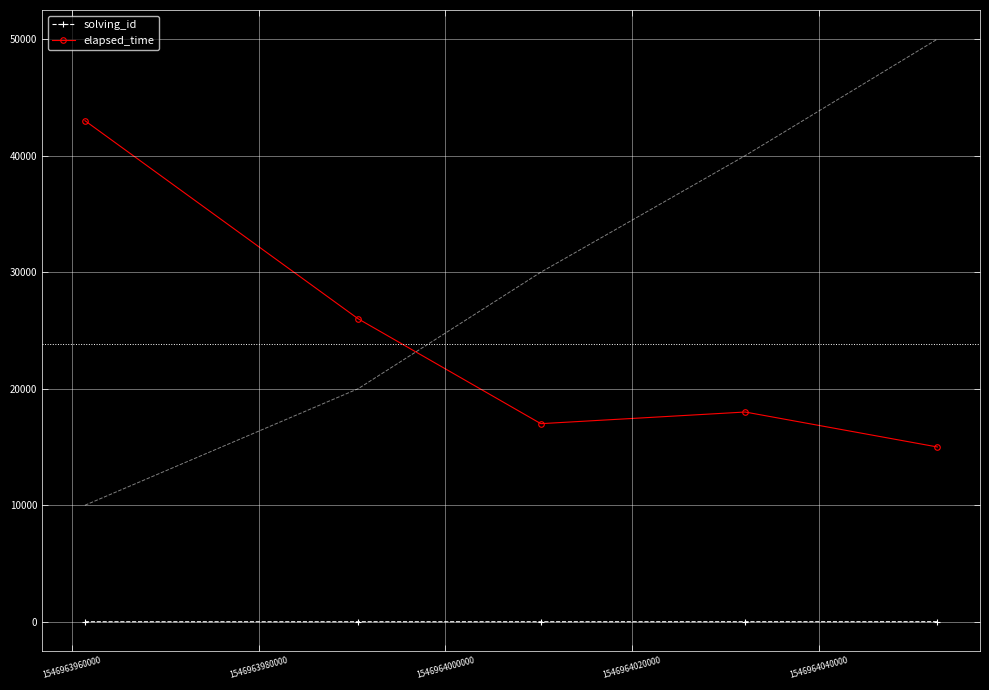

Rank the series by their maximum value, from lowest to highest.

solving_id, elapsed_time